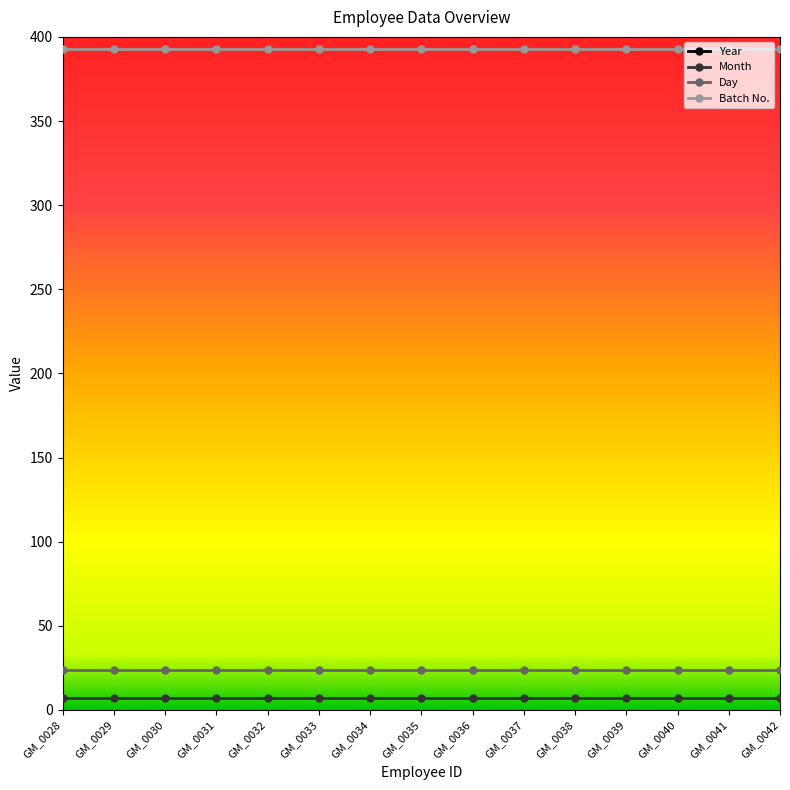

List the labels in order of Day value, smallest first.

GM_0028, GM_0029, GM_0030, GM_0031, GM_0032, GM_0033, GM_0034, GM_0035, GM_0036, GM_0037, GM_0038, GM_0039, GM_0040, GM_0041, GM_0042